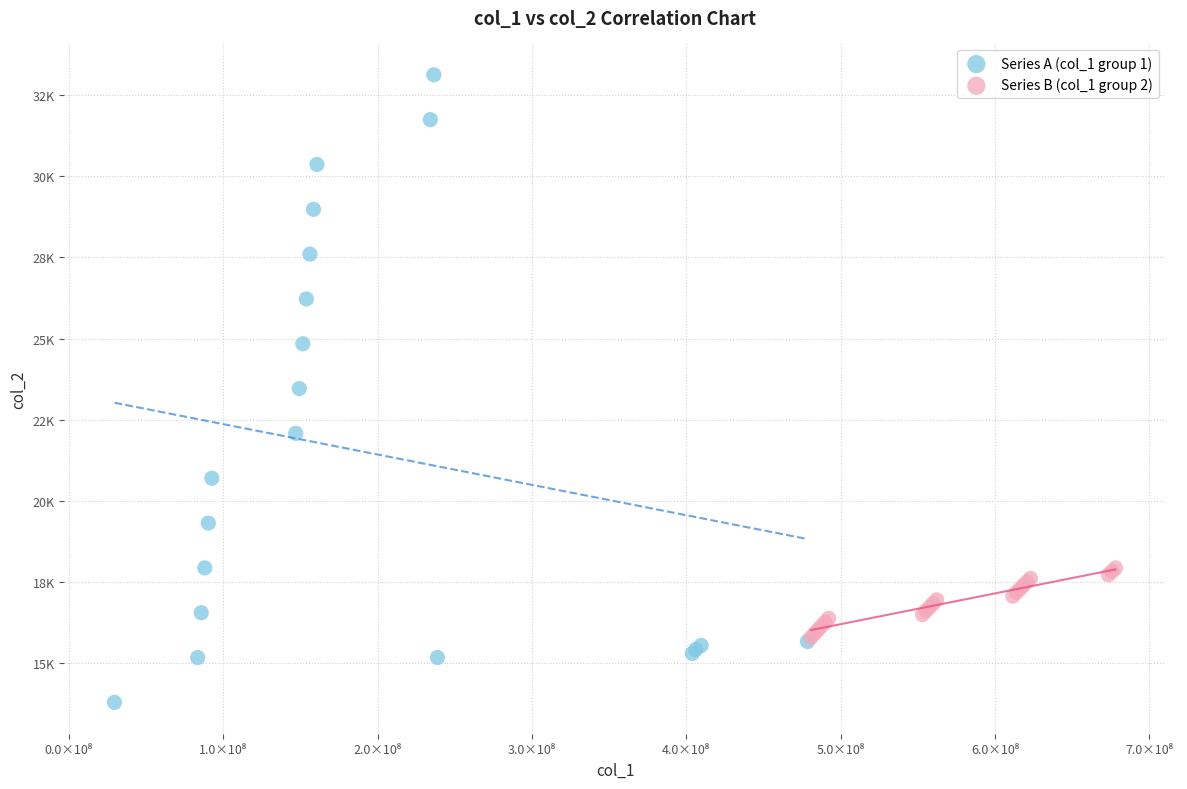

What are all the series names shown in the legend?

Series A (col_1 group 1), Series B (col_1 group 2)